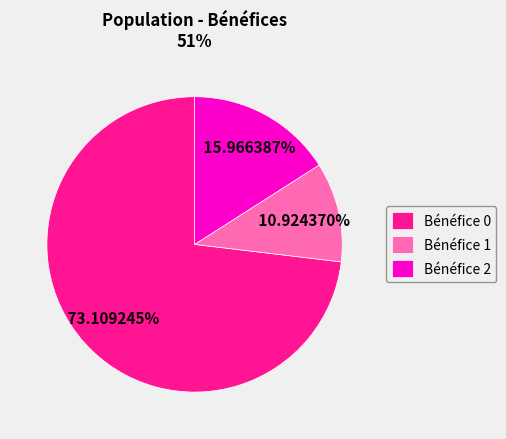

Which has a higher value, Bénéfice 1 or Bénéfice 0?

Bénéfice 0